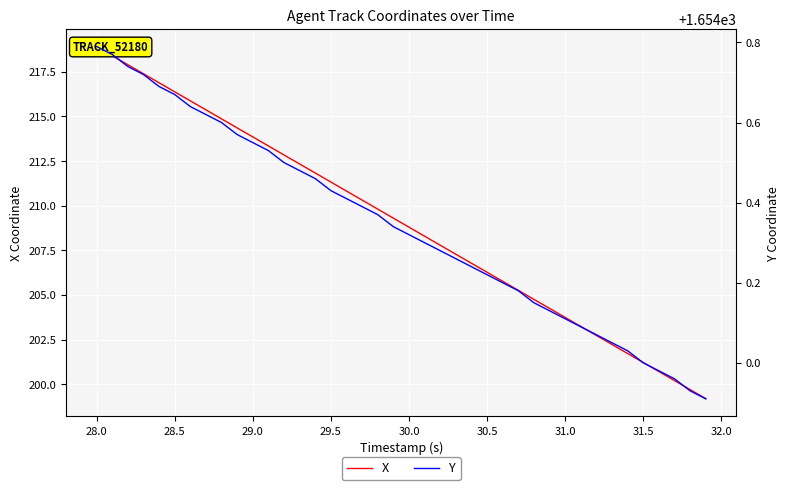

What are all the series names shown in the legend?

X, Y